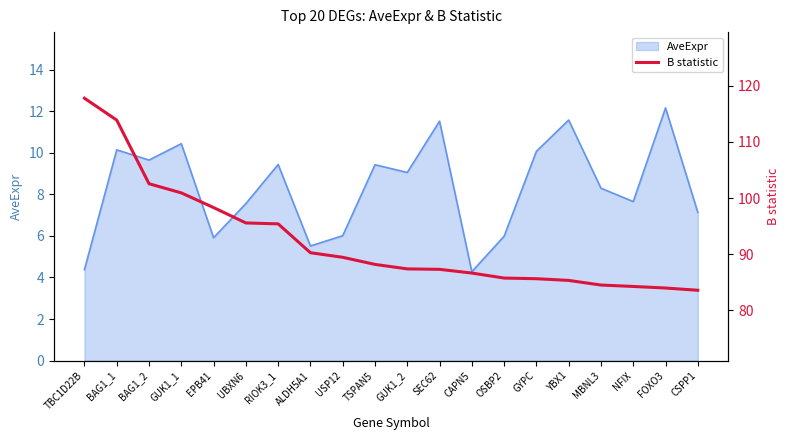

Read the value at FOXO3.

84.0